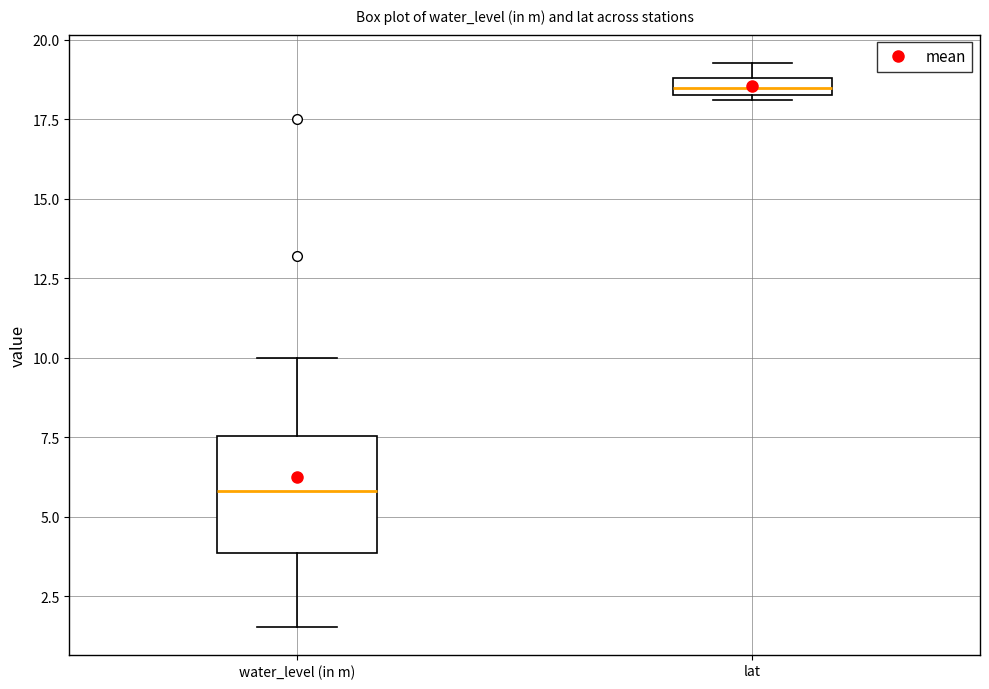

Where is the upper edge of the box for lat on the y-axis? The values are not printed on the chart, so give them approximately, as read against the axis.

19.0